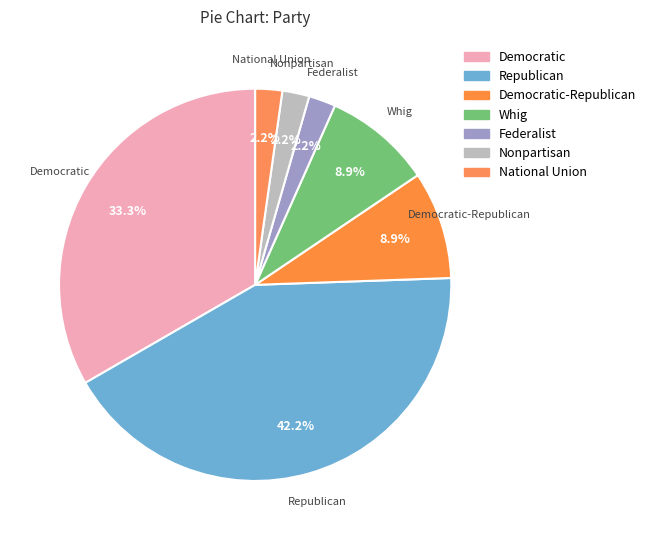

How many slices are in this pie chart?

7